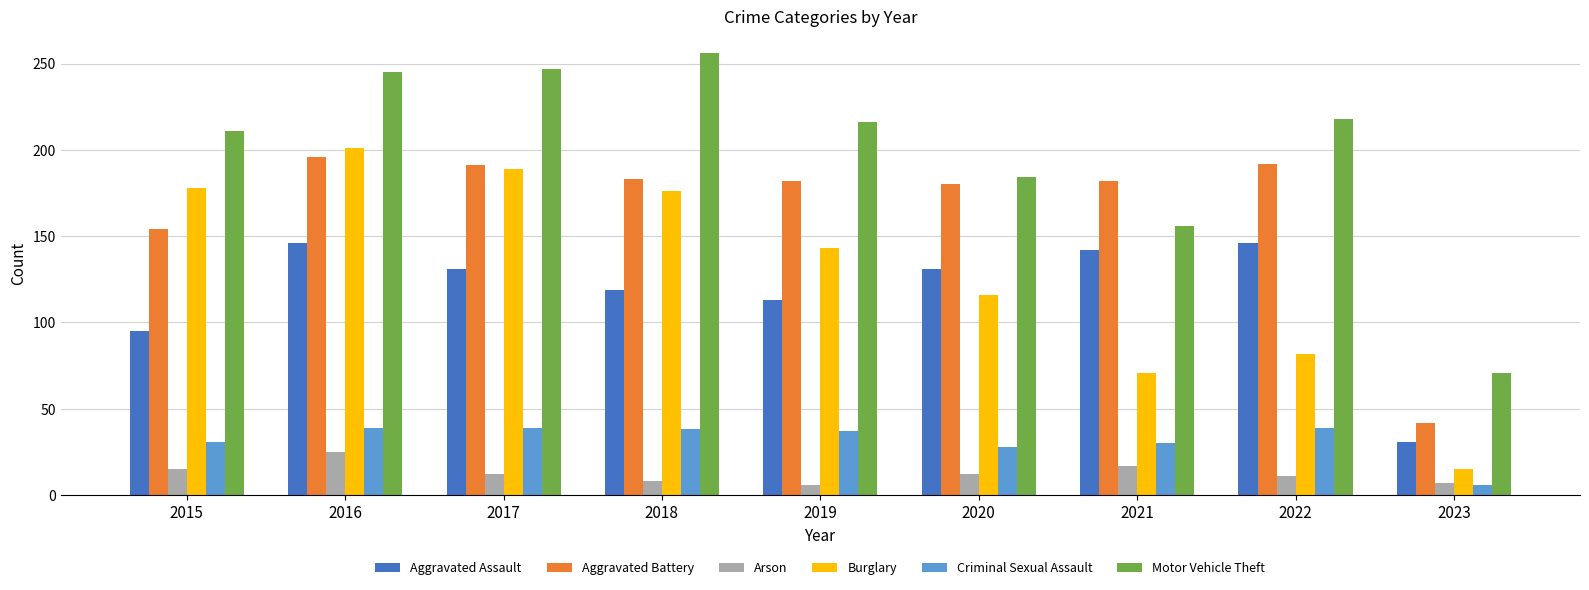

How many groups of bars are there?

9